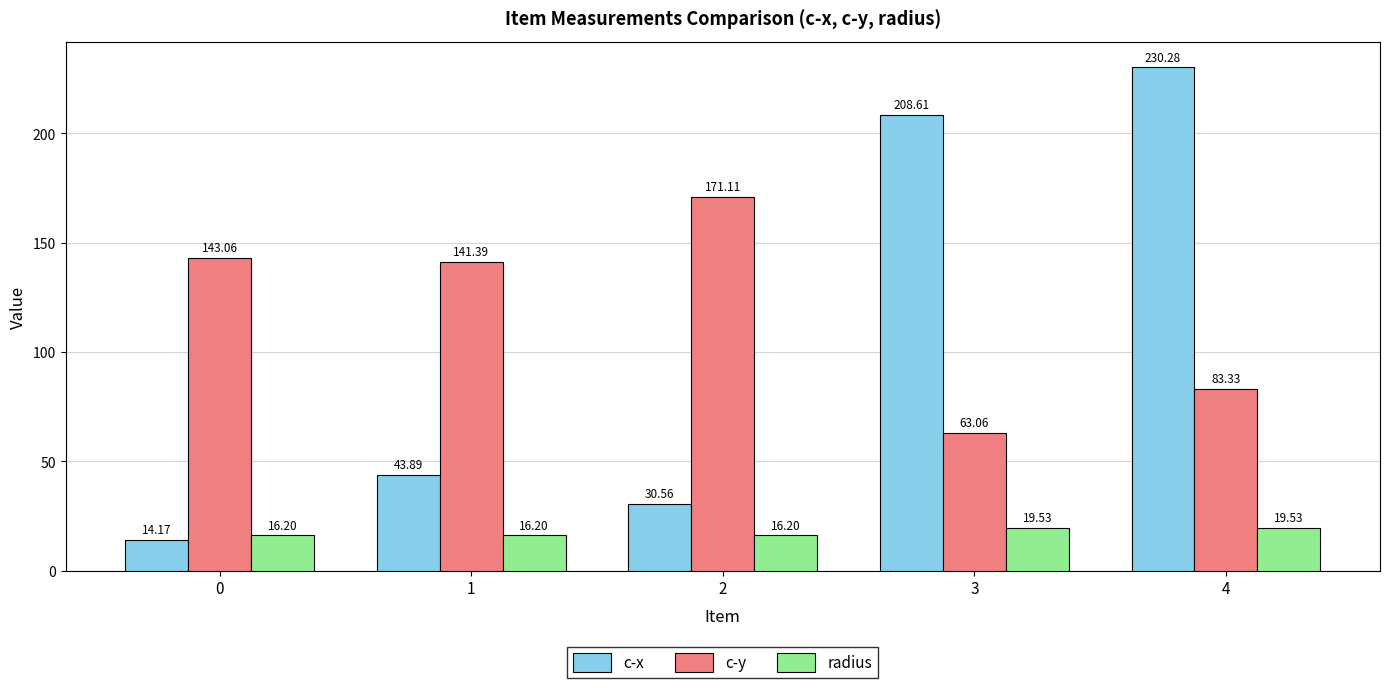

Reading right to left, transcribe all the data shown in this chart.

c-x: 4=230.3	3=208.6	2=30.6	1=43.9	0=14.2
c-y: 4=83.3	3=63.1	2=171.1	1=141.4	0=143.1
radius: 4=19.5	3=19.5	2=16.2	1=16.2	0=16.2